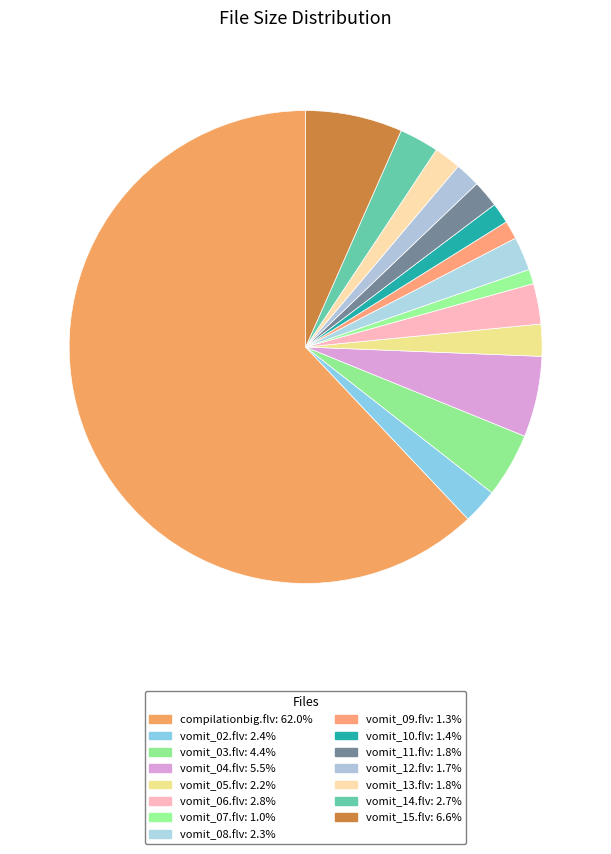

Which slice is the largest?

compilationbig.flv